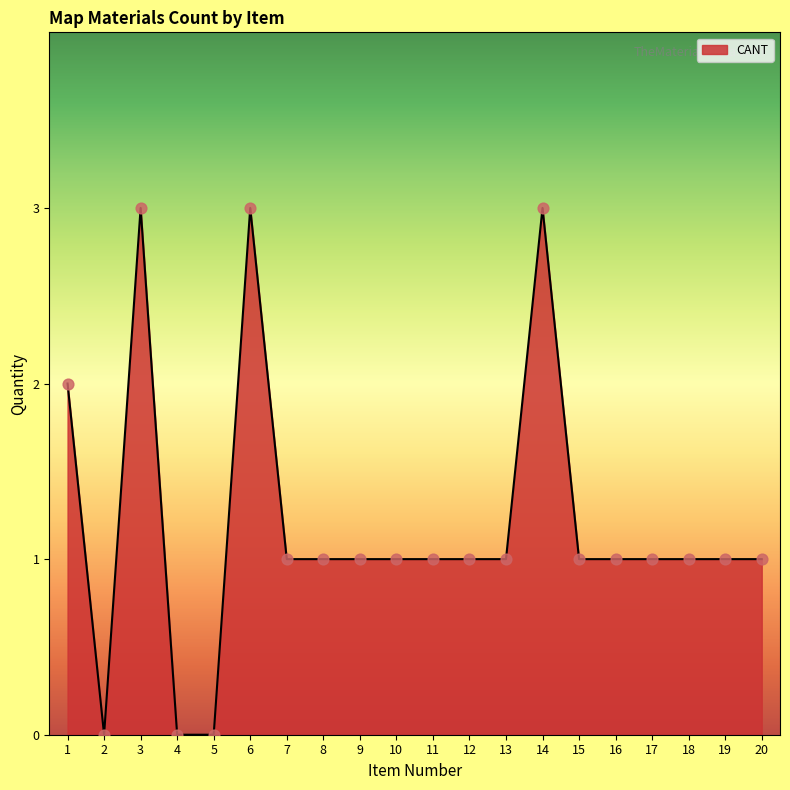

Which has a higher value, 8 or 2?

8